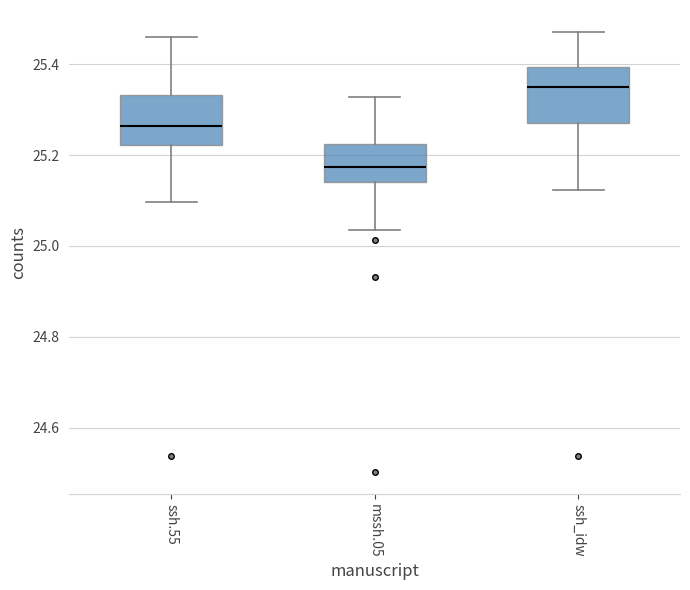

Reading left to right, read every box against the y-axis: the position of its median line, the range the box covers, and the ends of its whiskers. The values are not printed on the chart, so give them approximately, as read against the axis.

ssh.55: median 25.26, box 25.22 to 25.34, whiskers 25.10 to 25.46
mssh.05: median 25.18, box 25.14 to 25.22, whiskers 25.04 to 25.32
ssh_idw: median 25.34, box 25.28 to 25.40, whiskers 25.12 to 25.48